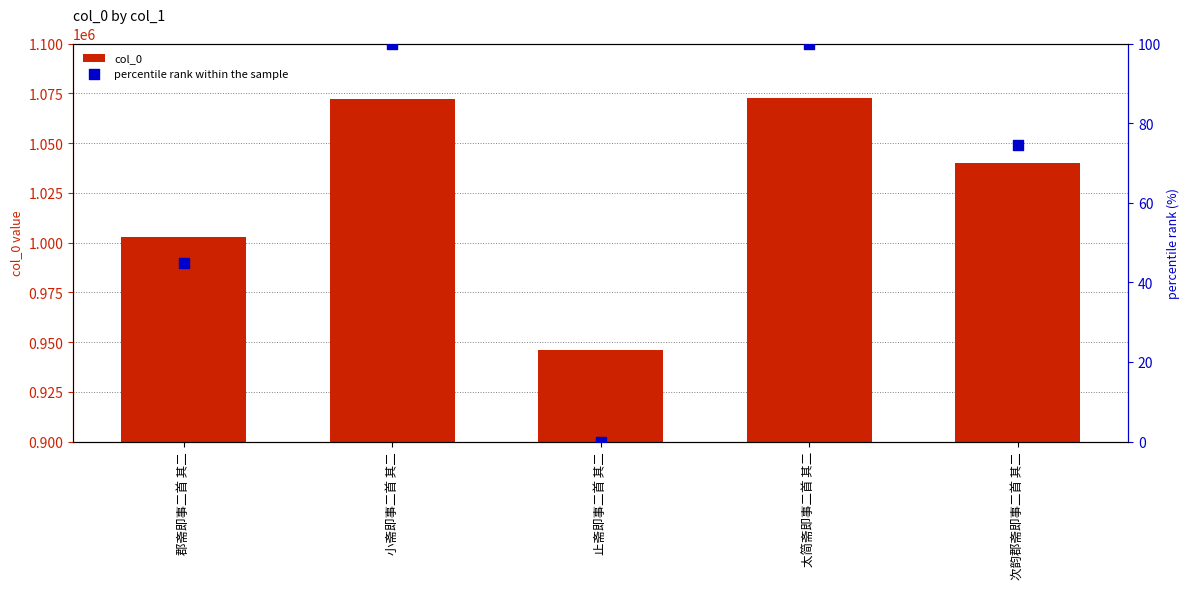

At how many categories does at least one series exceed 185966?

5